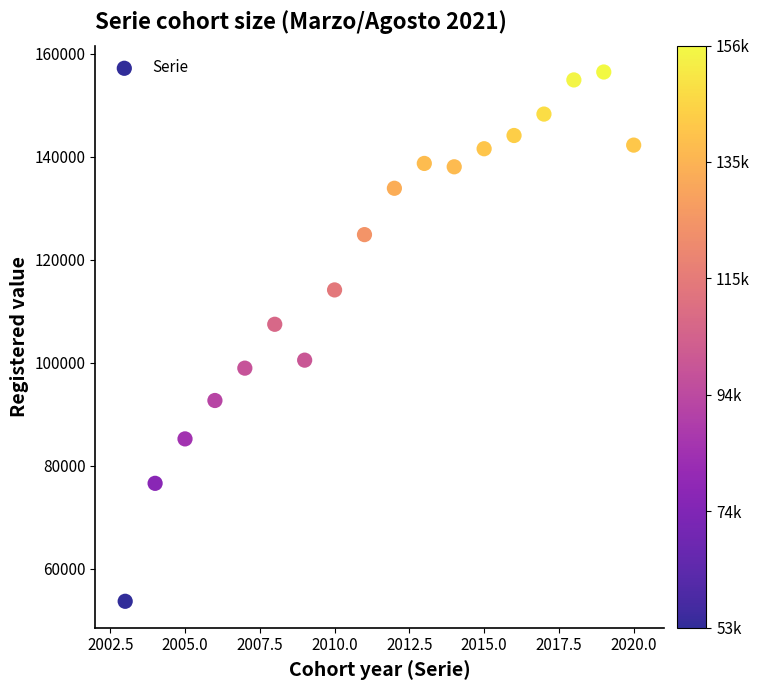

What Y value in the scatter plot is closest to 105032?

107433